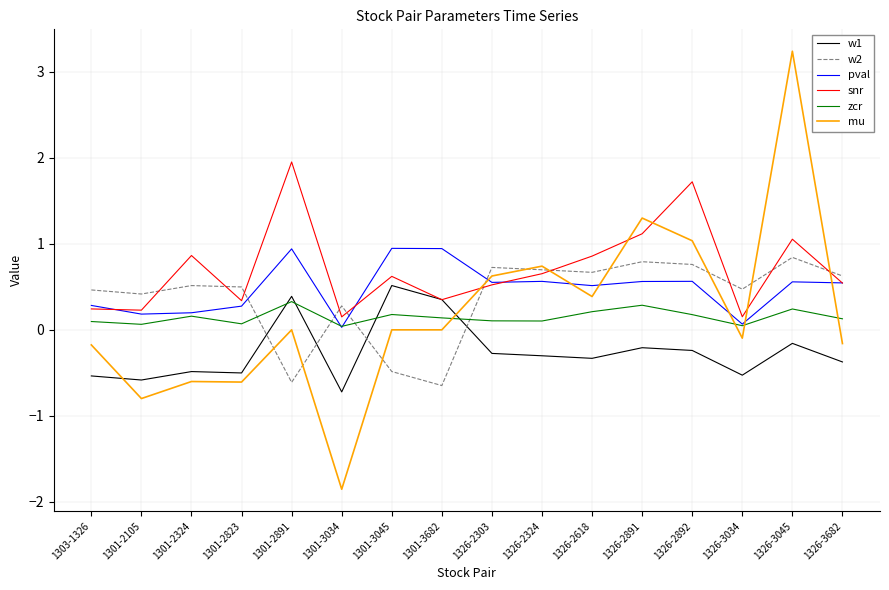

How many lines are shown in the chart?

6